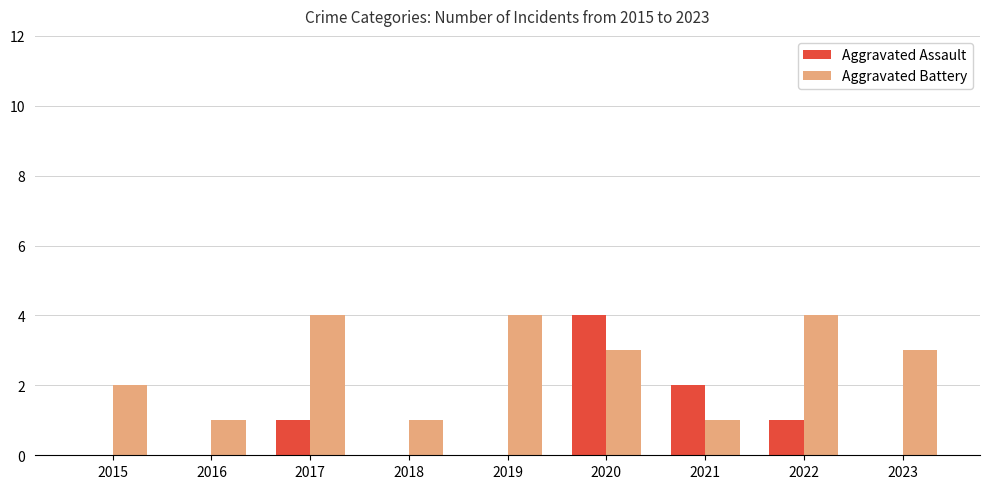

Which category has the highest value in the Aggravated Assault series?

2020